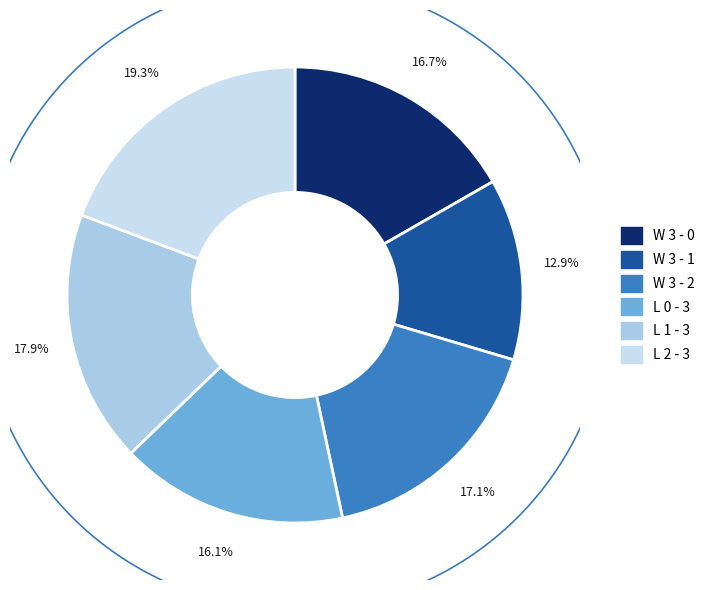

To the nearest percent, what is the difference between the L 2 - 3 and W 3 - 2 slice percentages?

2%